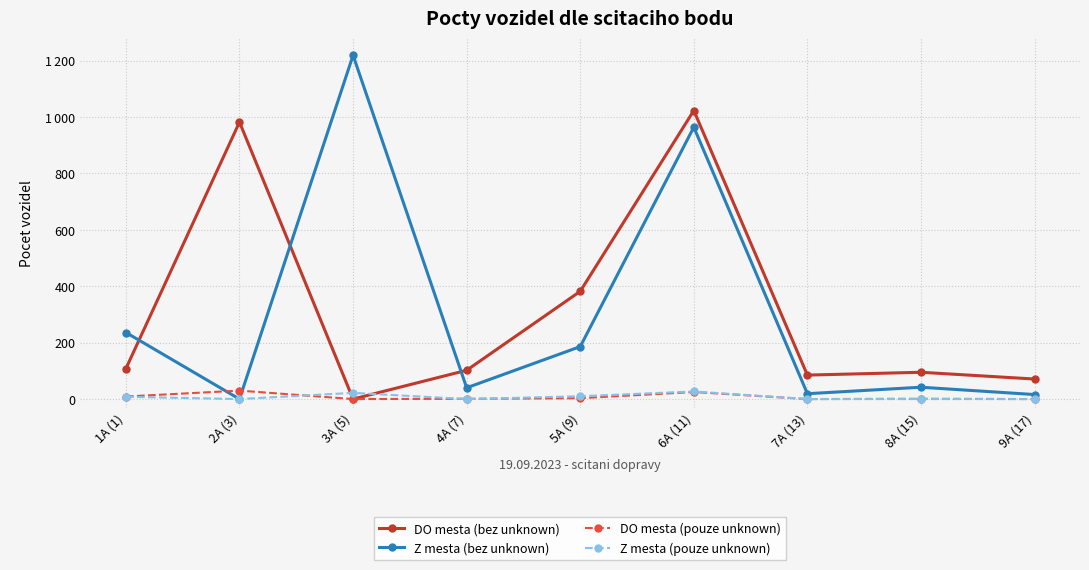

Which series has the widest spread of values?

Z mesta (bez unknown)